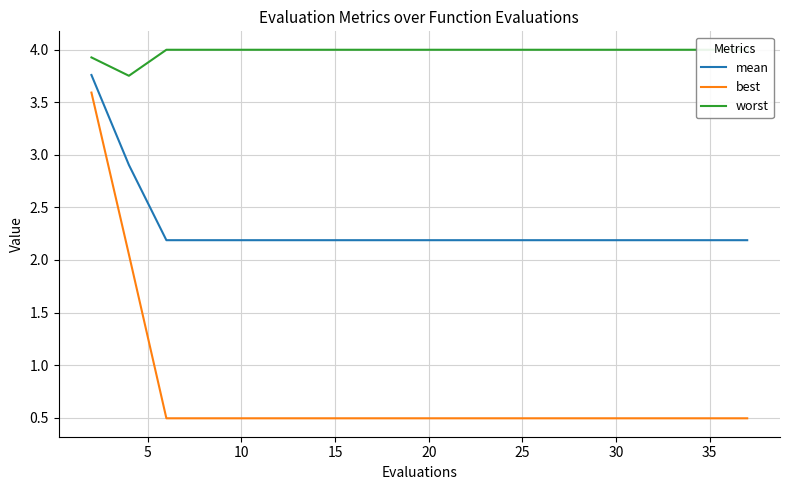

List the series in order of their overall mean, highest first.

worst, mean, best